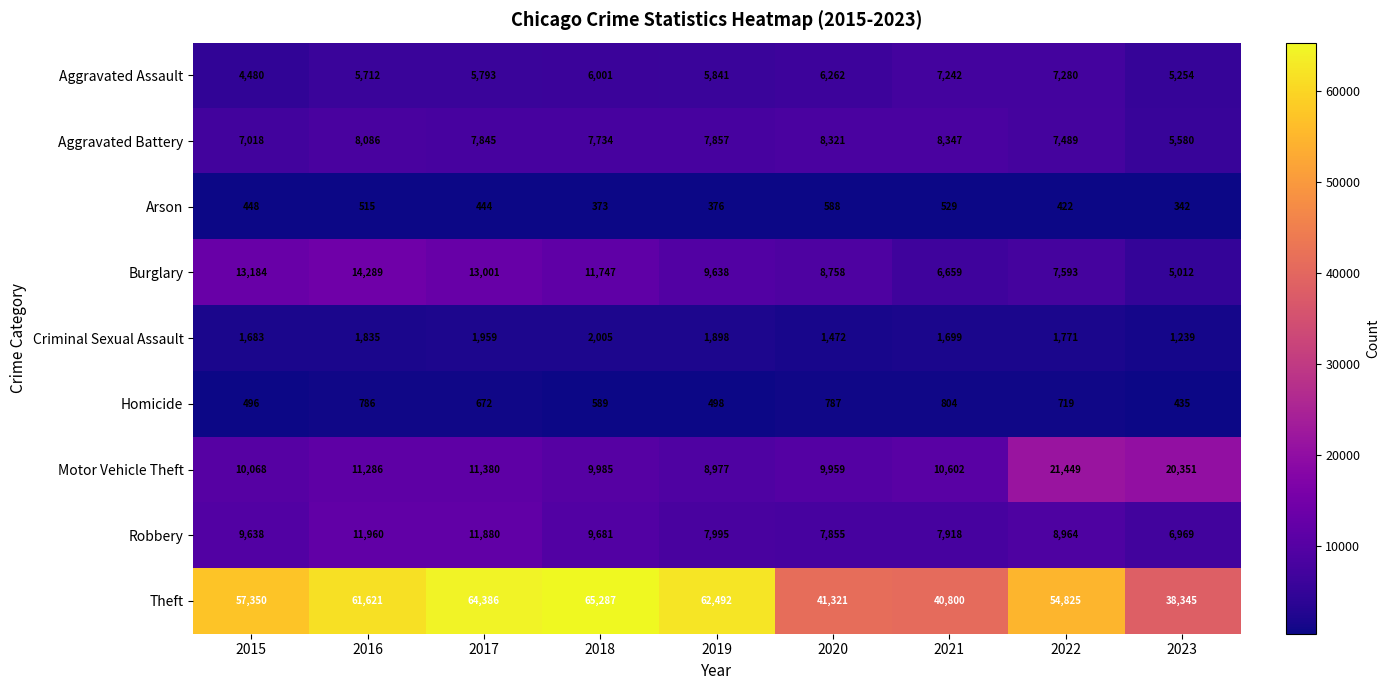

The value of Criminal Sexual Assault at 2016 is 1835. True or false?

True